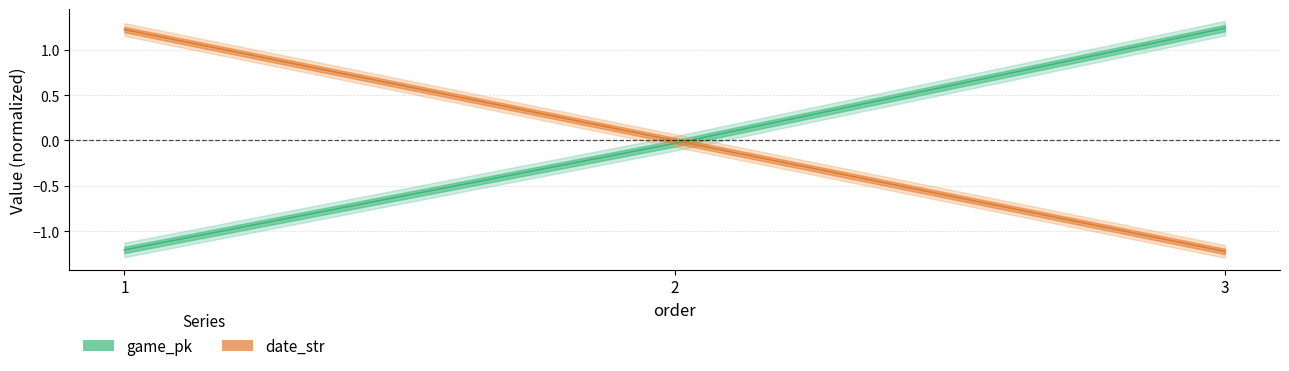

Which category has the lowest value across all series?

3